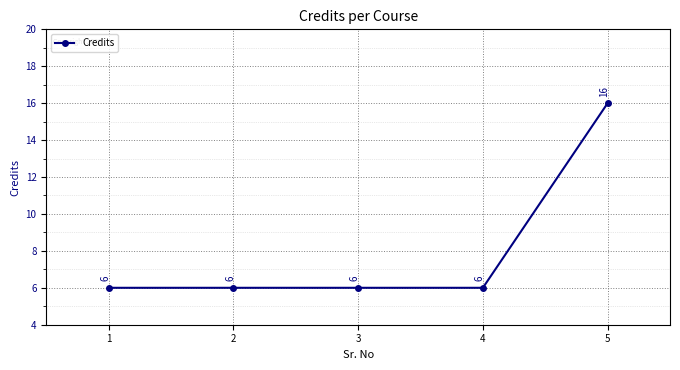

True or false: there are more than 0 points higher than both neighbors.

False